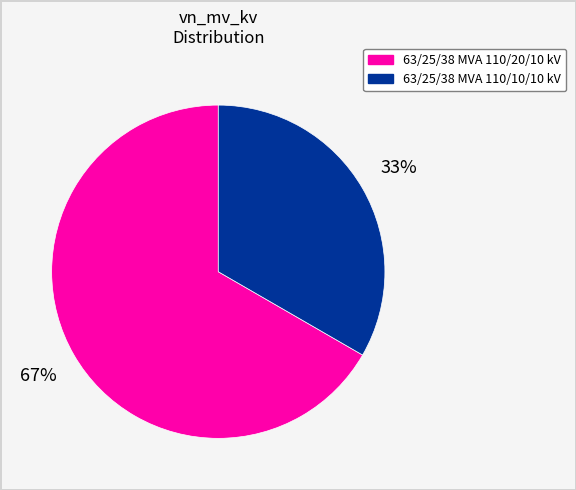

The 63/25/38 MVA 110/20/10 kV slice represents 57% of the pie. True or false?

False